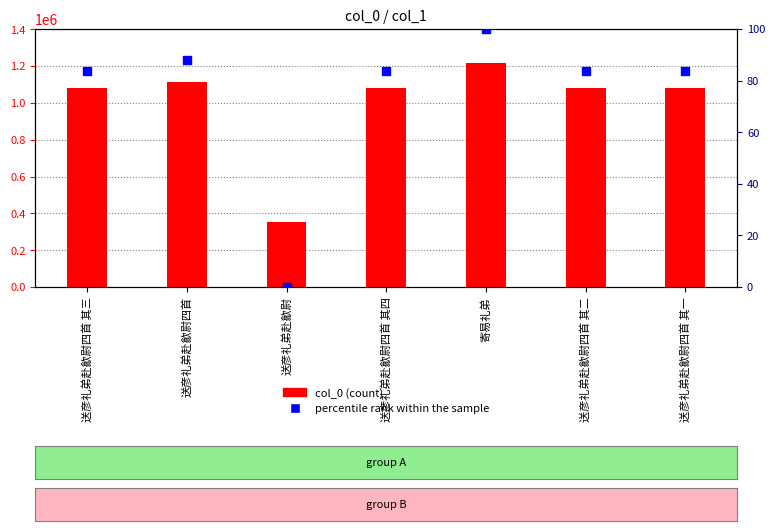

What are all the series names shown in the legend?

col_0, percentile rank within the sample